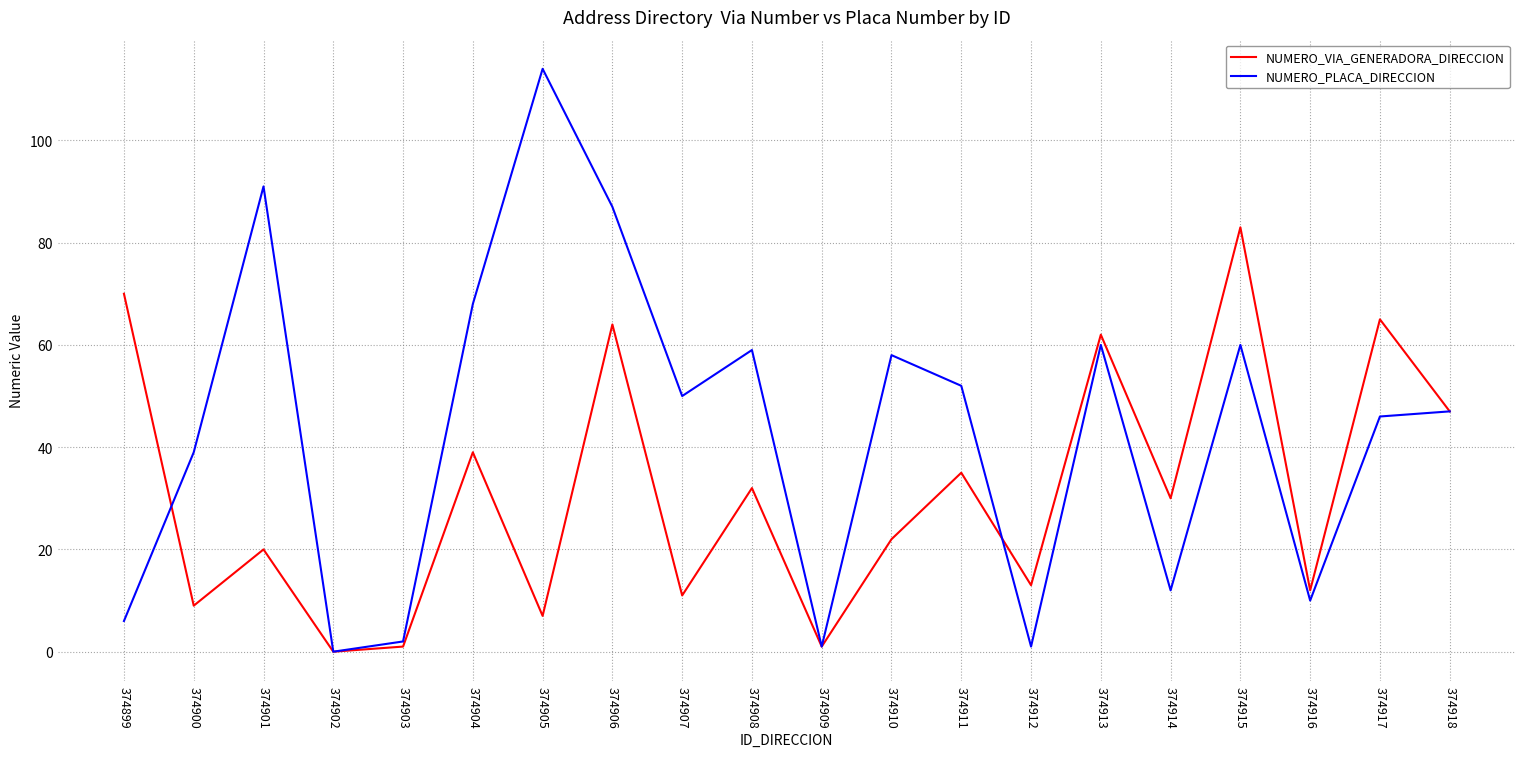

Which series has the largest range (max minus min)?

NUMERO_PLACA_DIRECCION